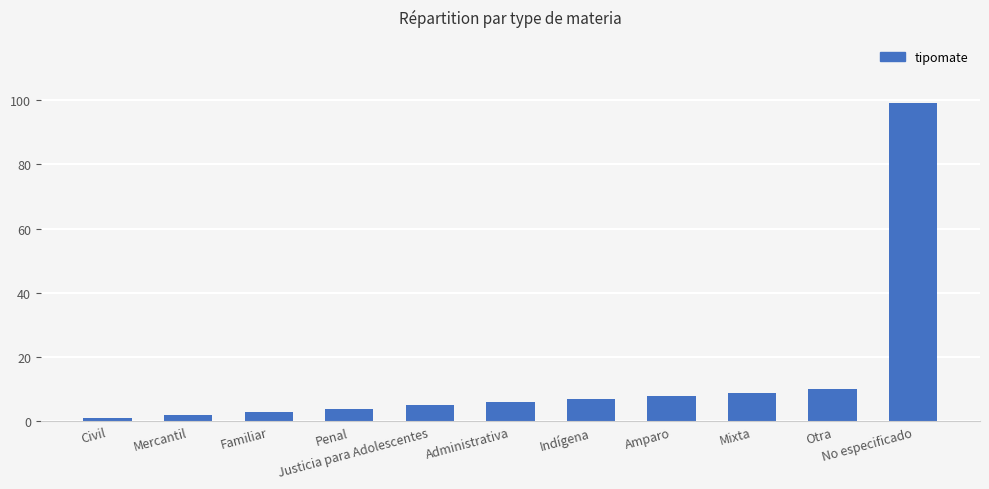

The value at Otra is 10. True or false?

True